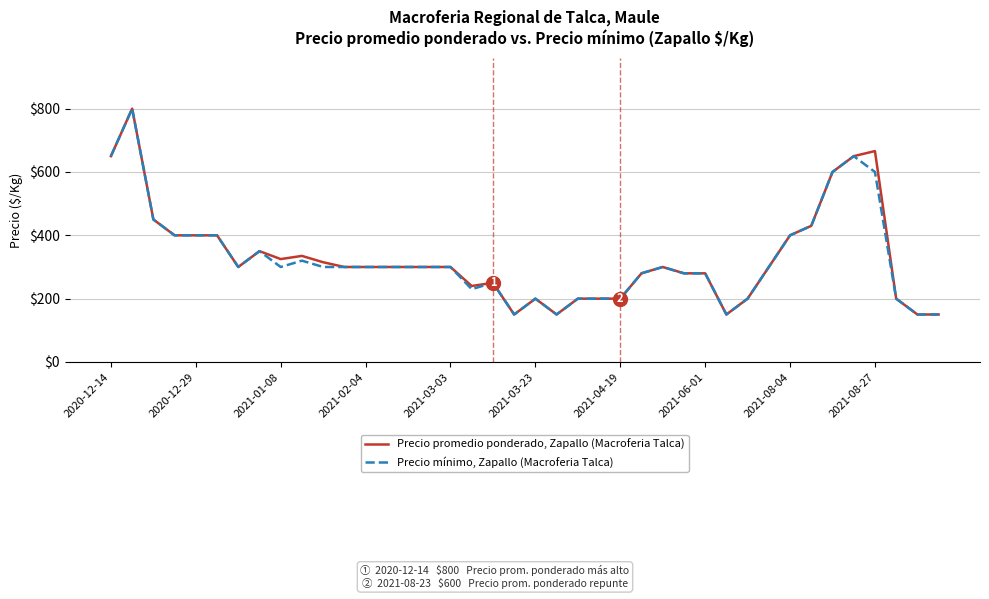

What is the highest value of the Precio mínimo, Zapallo (Macroferia Talca) series?

800